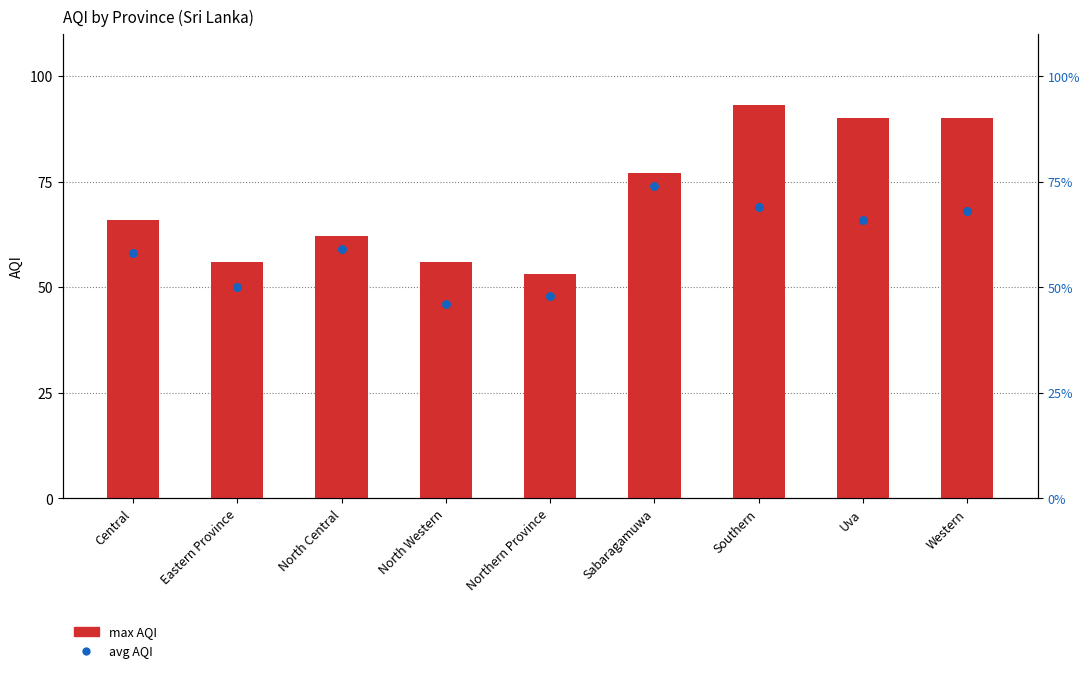

What are all the series names shown in the legend?

max AQI, avg AQI